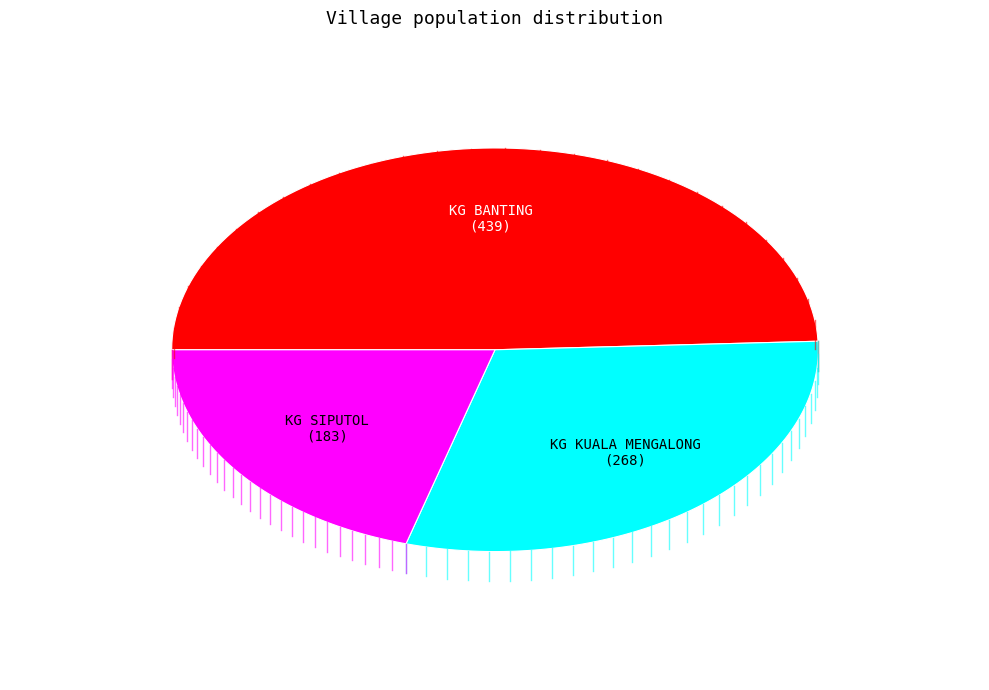

What percentage is NOT represented by KG KUALA MENGALONG?

69.9%